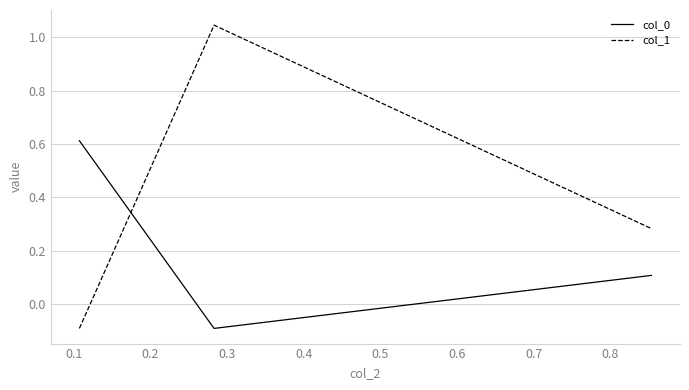

What is the minimum value for col_1?

-0.1